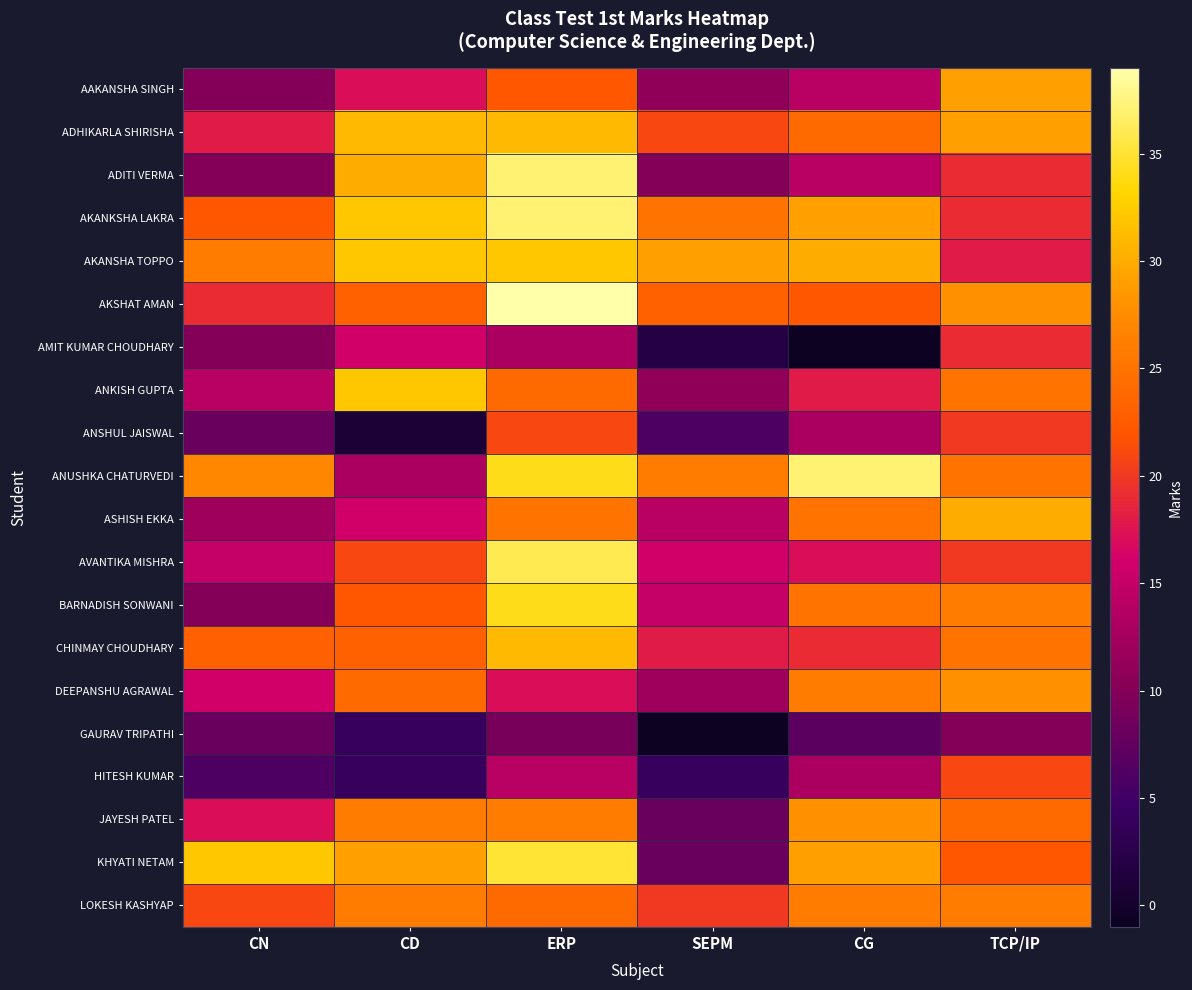

Which has a higher value, TCP/IP or ERP?

TCP/IP